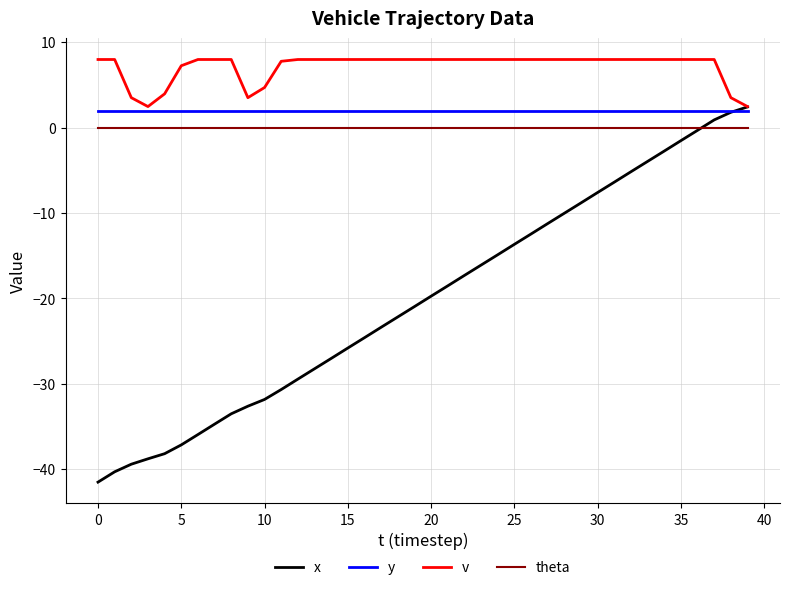

What is the maximum value shown in the chart?

8.0